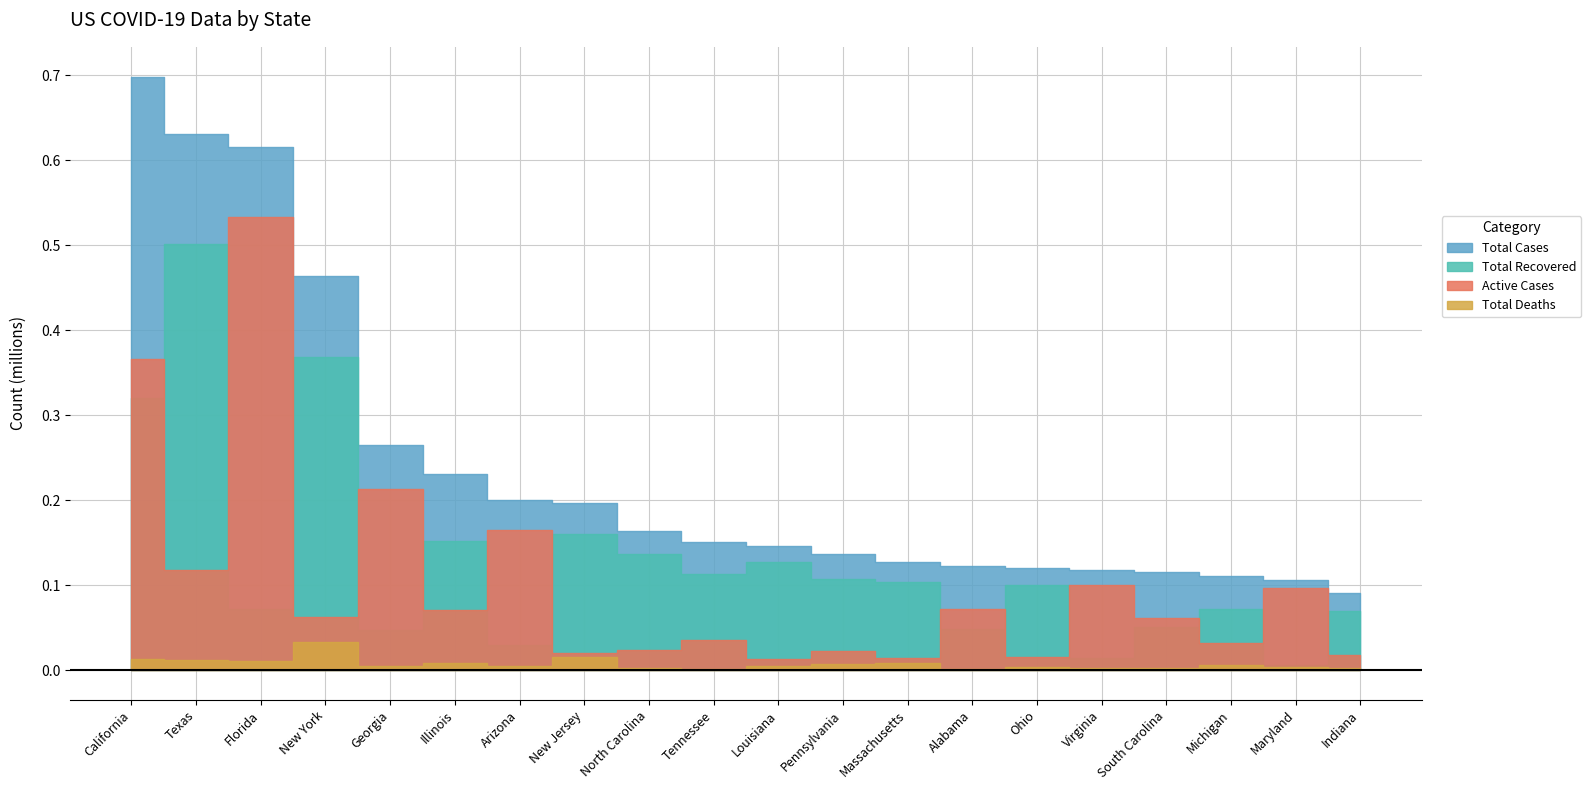

How many data points does each series have?

20